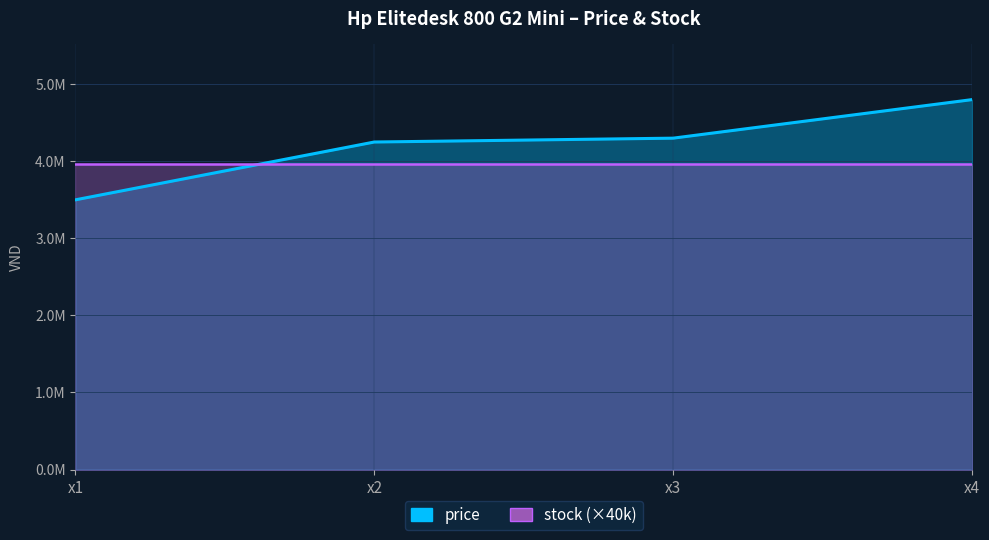

The chart shows a value of 2674791 at x4. True or false?

False